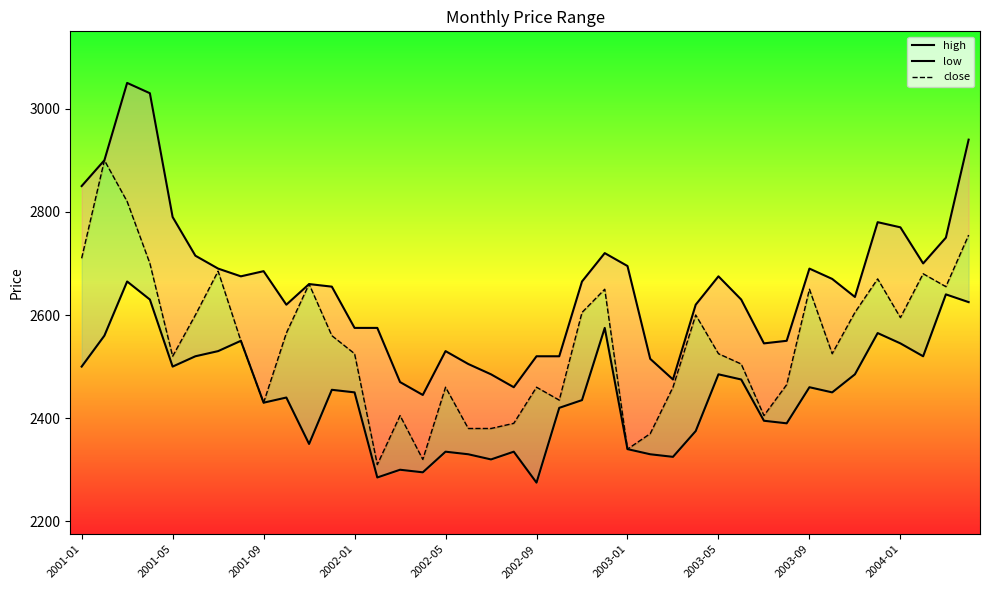

Read the high value at 29, to the nearest 10.

2630